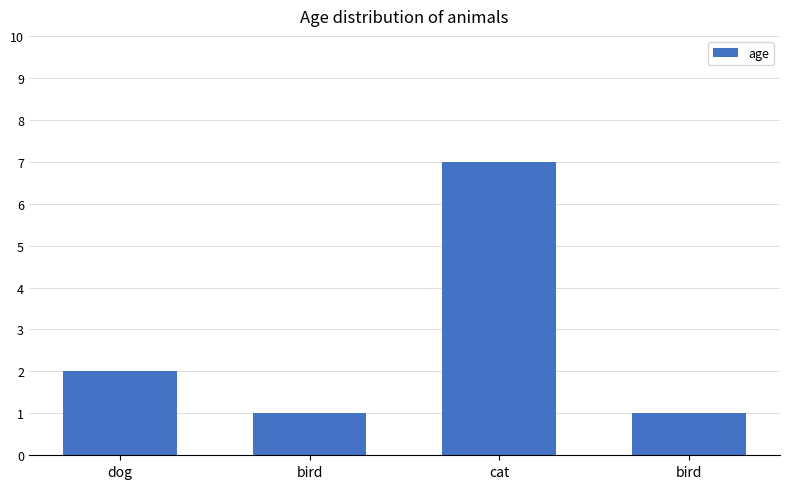

The chart shows a value of 2 at dog. True or false?

True